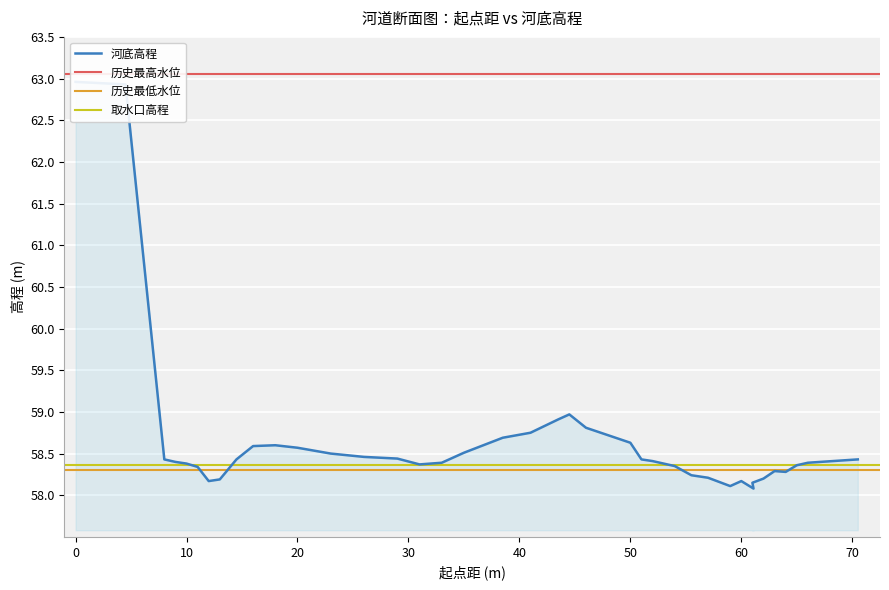

What is the difference between the maximum and minimum values?

4.9